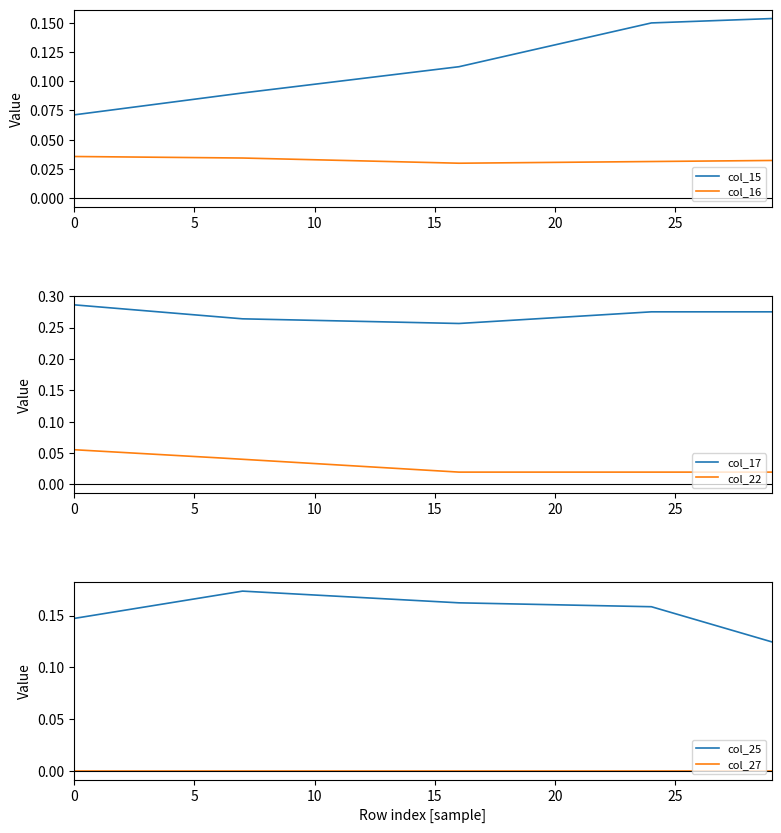

Between which two adjacent categories do col_25 and col_15 first intersect?

25 and 26